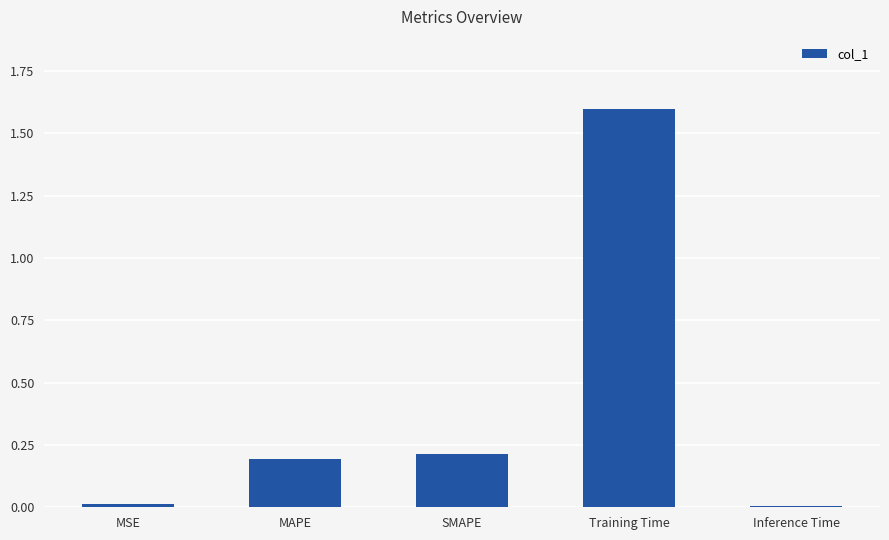

What is the maximum value shown in the chart?

1.6